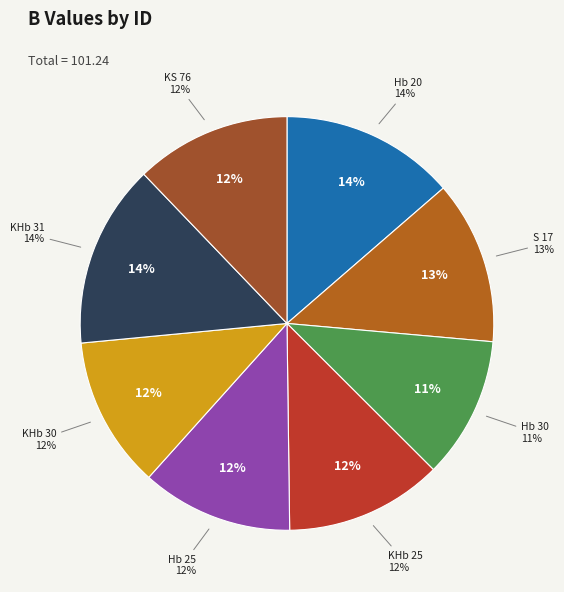

What percentage is NOT represented by Hb 20?

86.4%